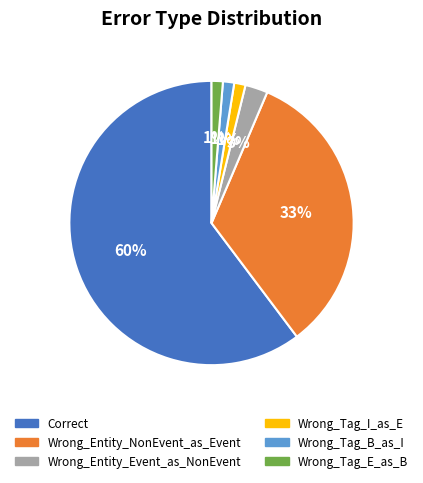

How many slices are in this pie chart?

6